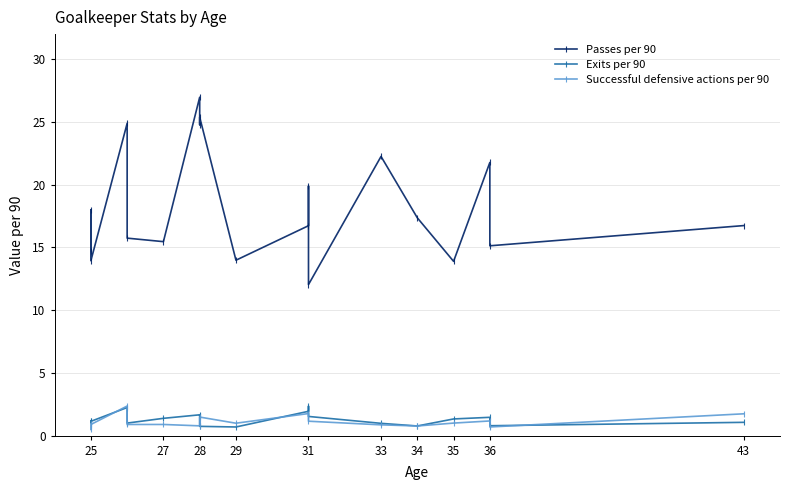

Which series has the widest spread of values?

Passes per 90